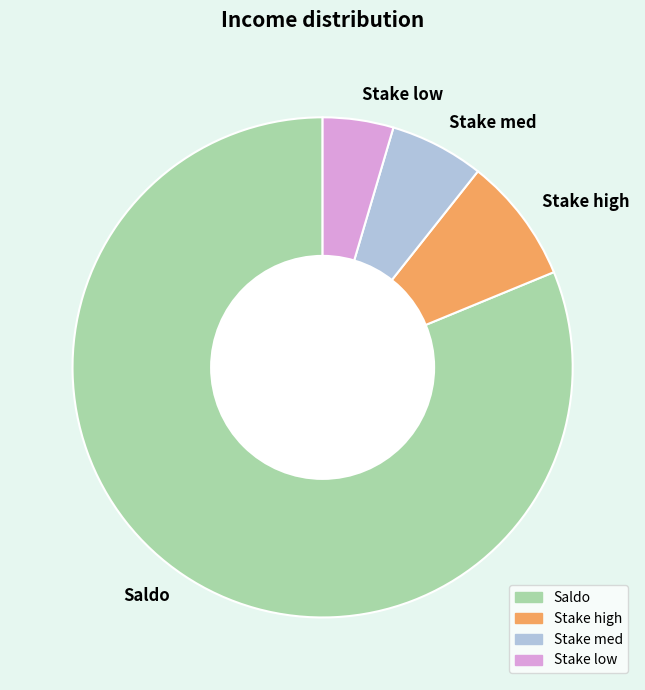

Between Stake high and Stake med, which is larger?

Stake high